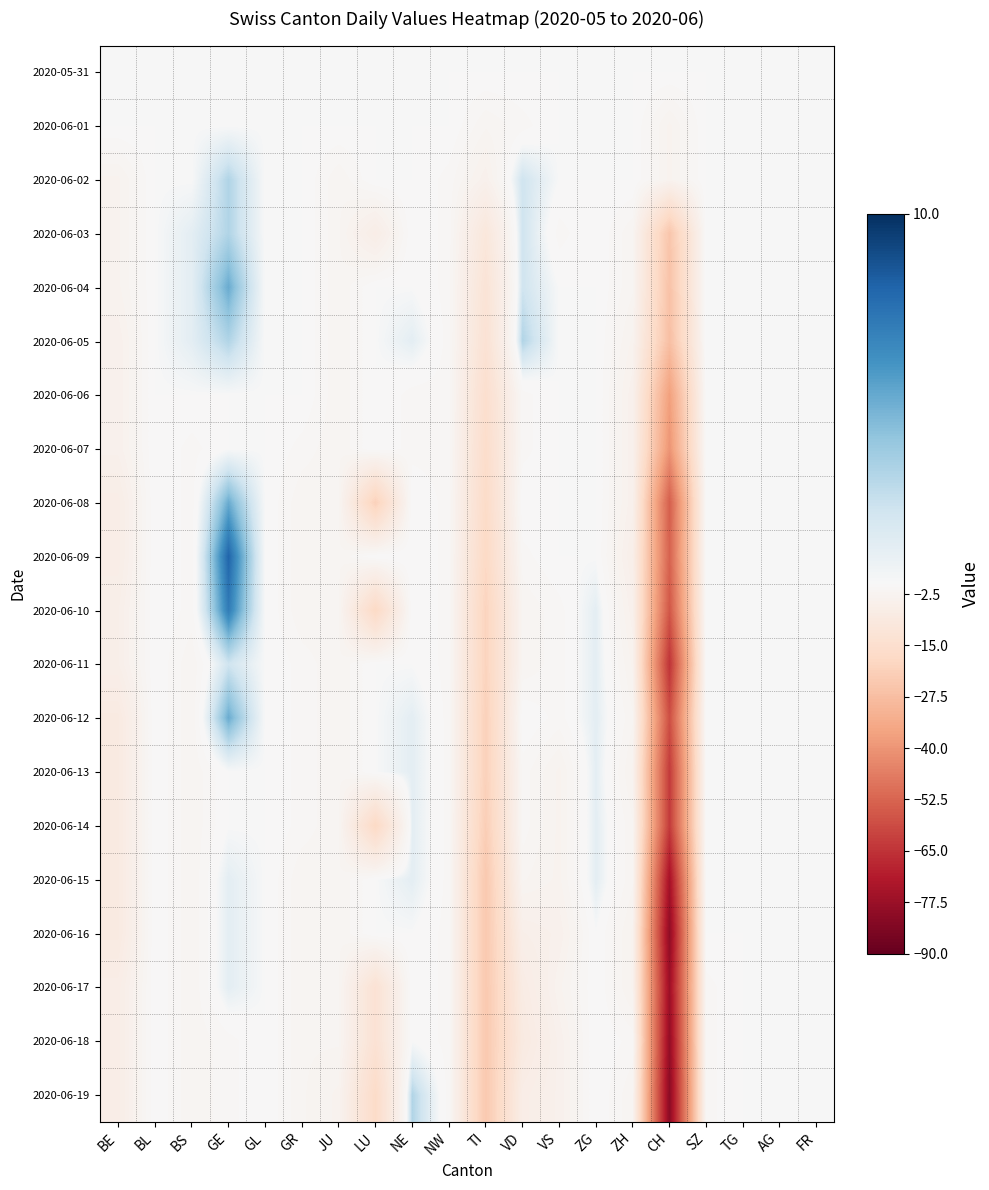

Which label corresponds to the smallest value in the chart?

CH